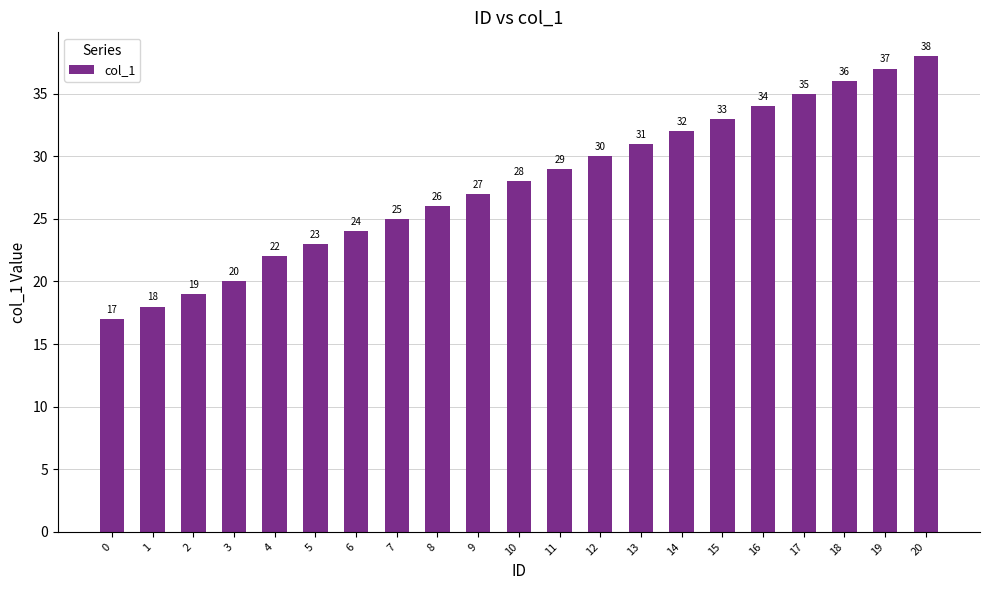

What is the greatest value displayed?

38